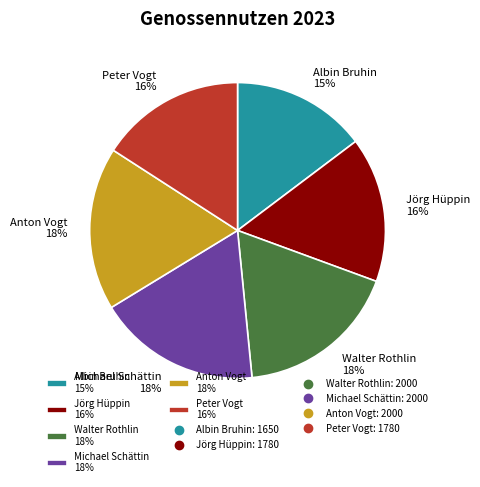

How many slices are in this pie chart?

6